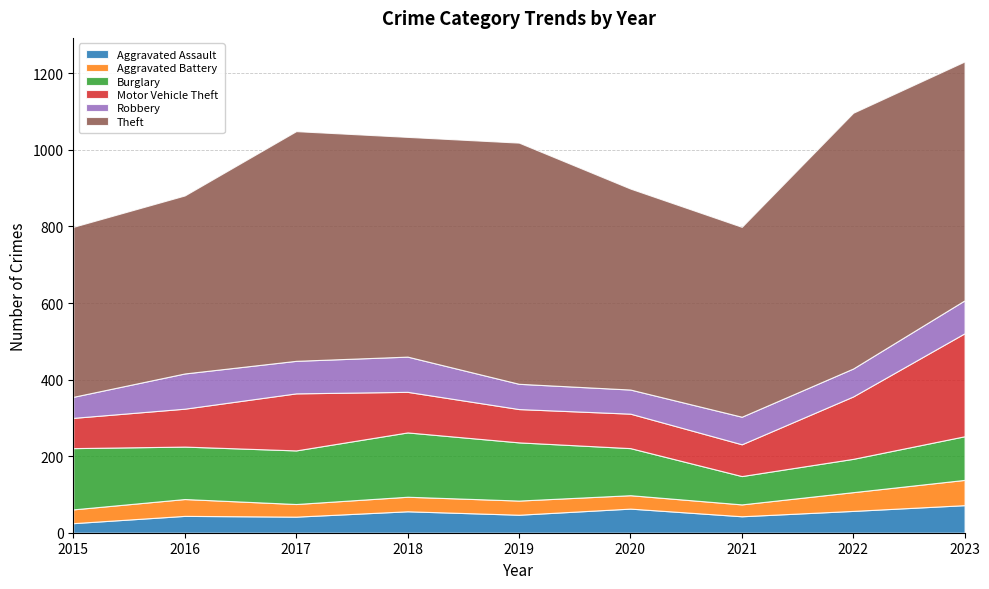

Count the number of categories in the chart.

9